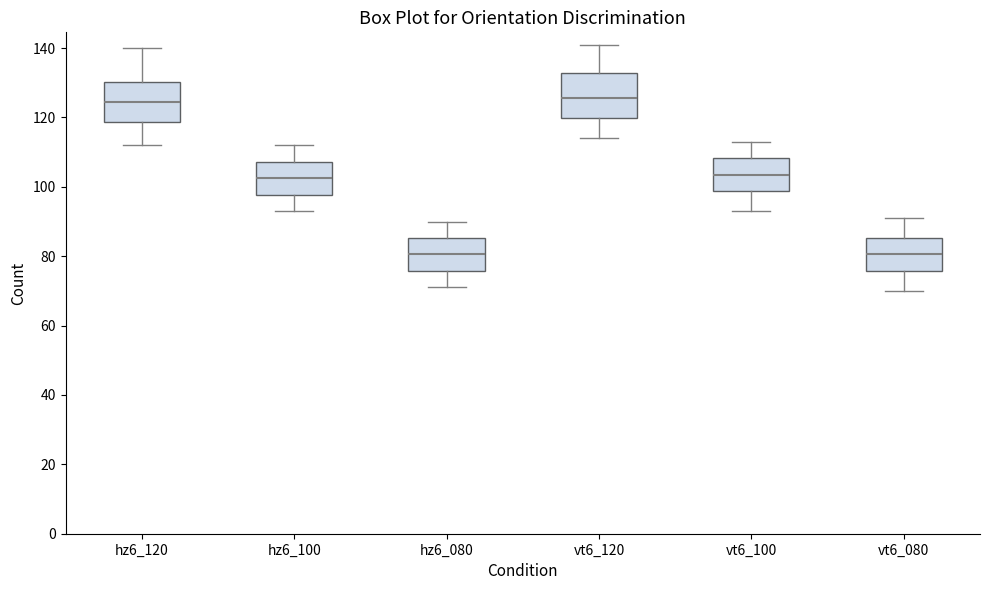

Where does the lower whisker of the box for hz6_080 end on the y-axis? The values are not printed on the chart, so give them approximately, as read against the axis.

72